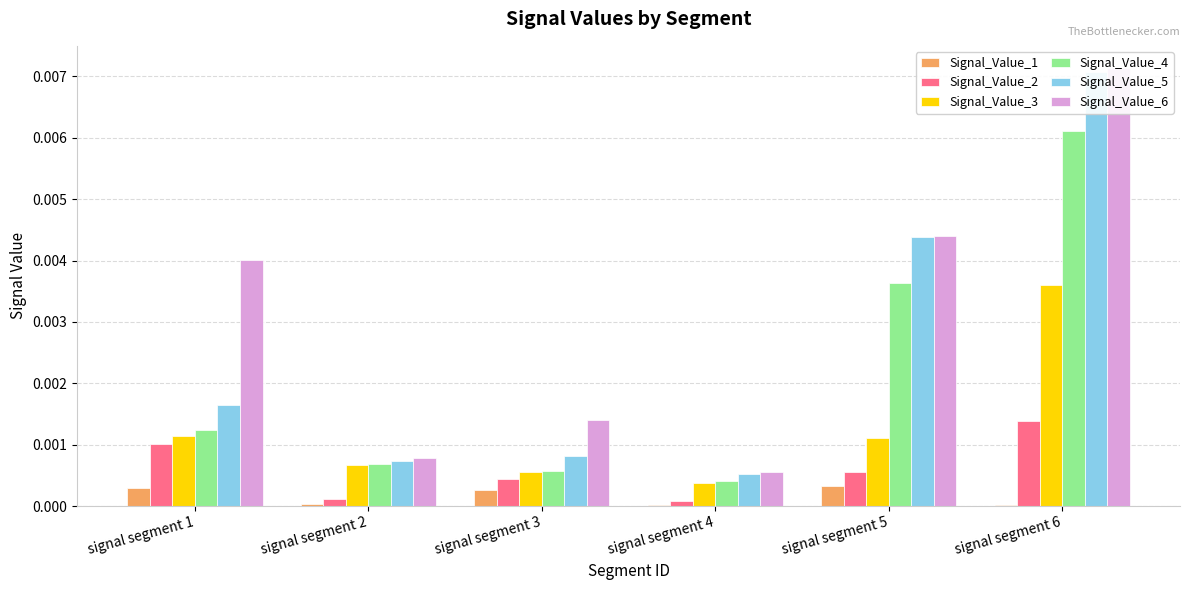

Rank the series by their maximum value, from lowest to highest.

Signal_Value_1, Signal_Value_2, Signal_Value_3, Signal_Value_4, Signal_Value_5, Signal_Value_6